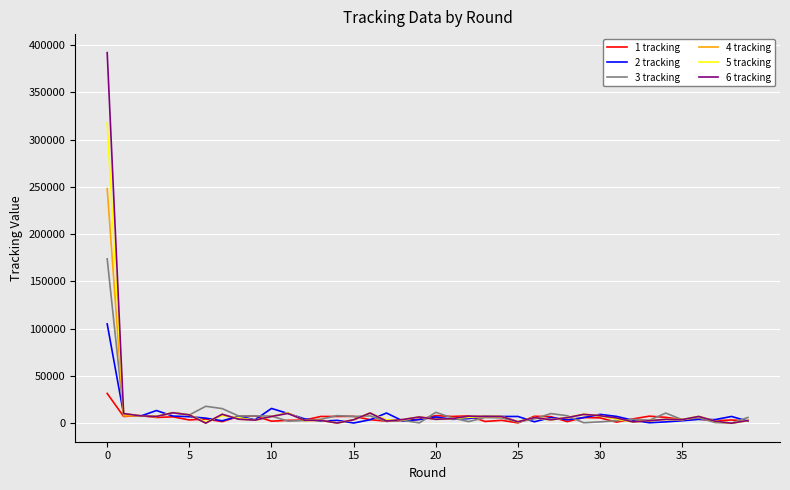

List the series in order of their peak value, highest first.

6 tracking, 5 tracking, 4 tracking, 3 tracking, 2 tracking, 1 tracking